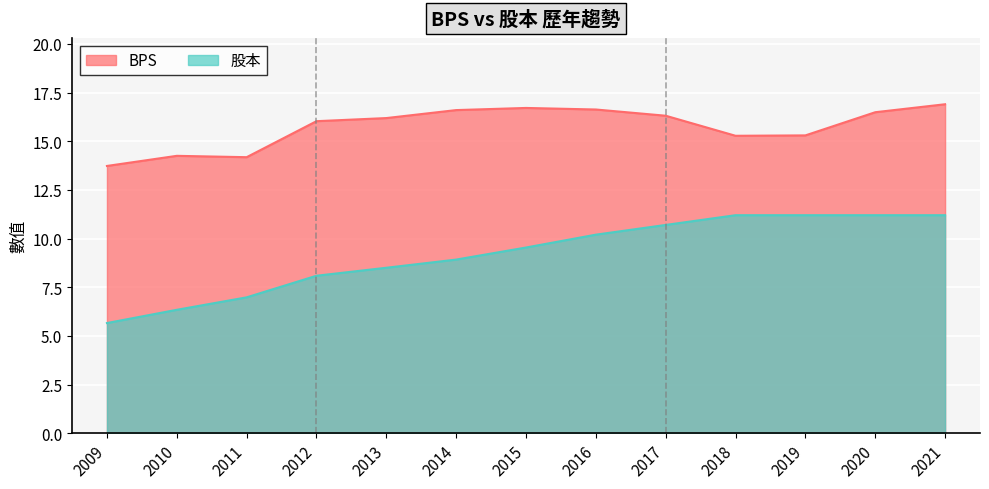

What value does the BPS series have at 2017?

16.3